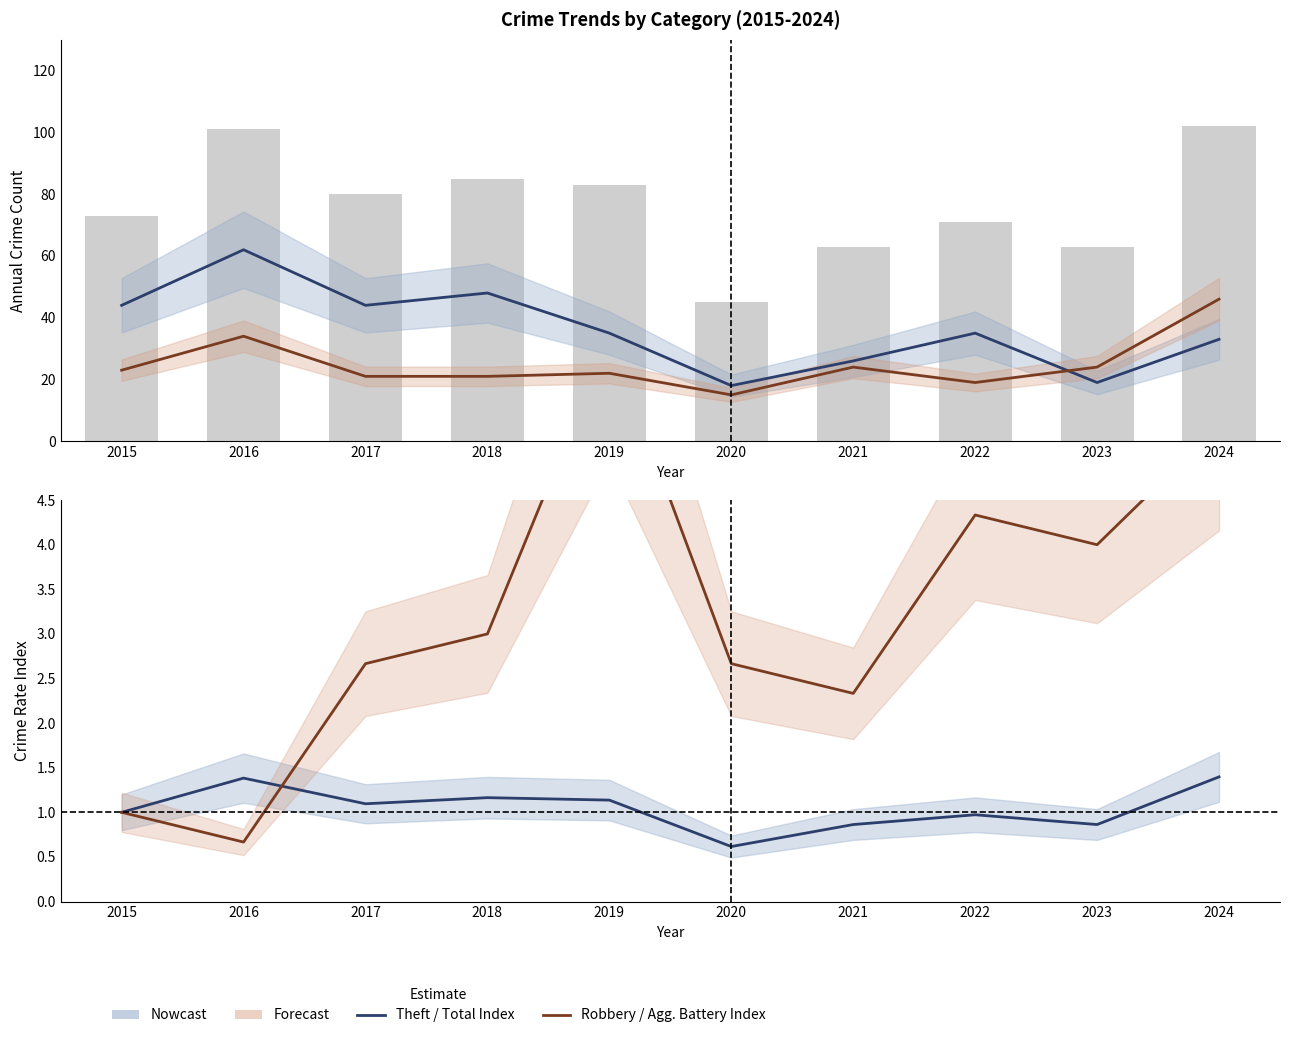

Where is Robbery nearest to the value 30?

2016